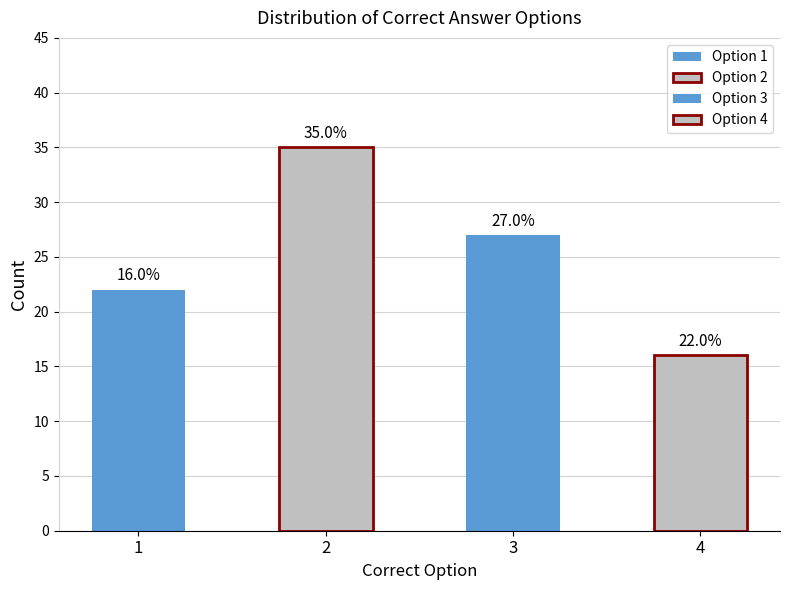

What is the sum of all values?

100